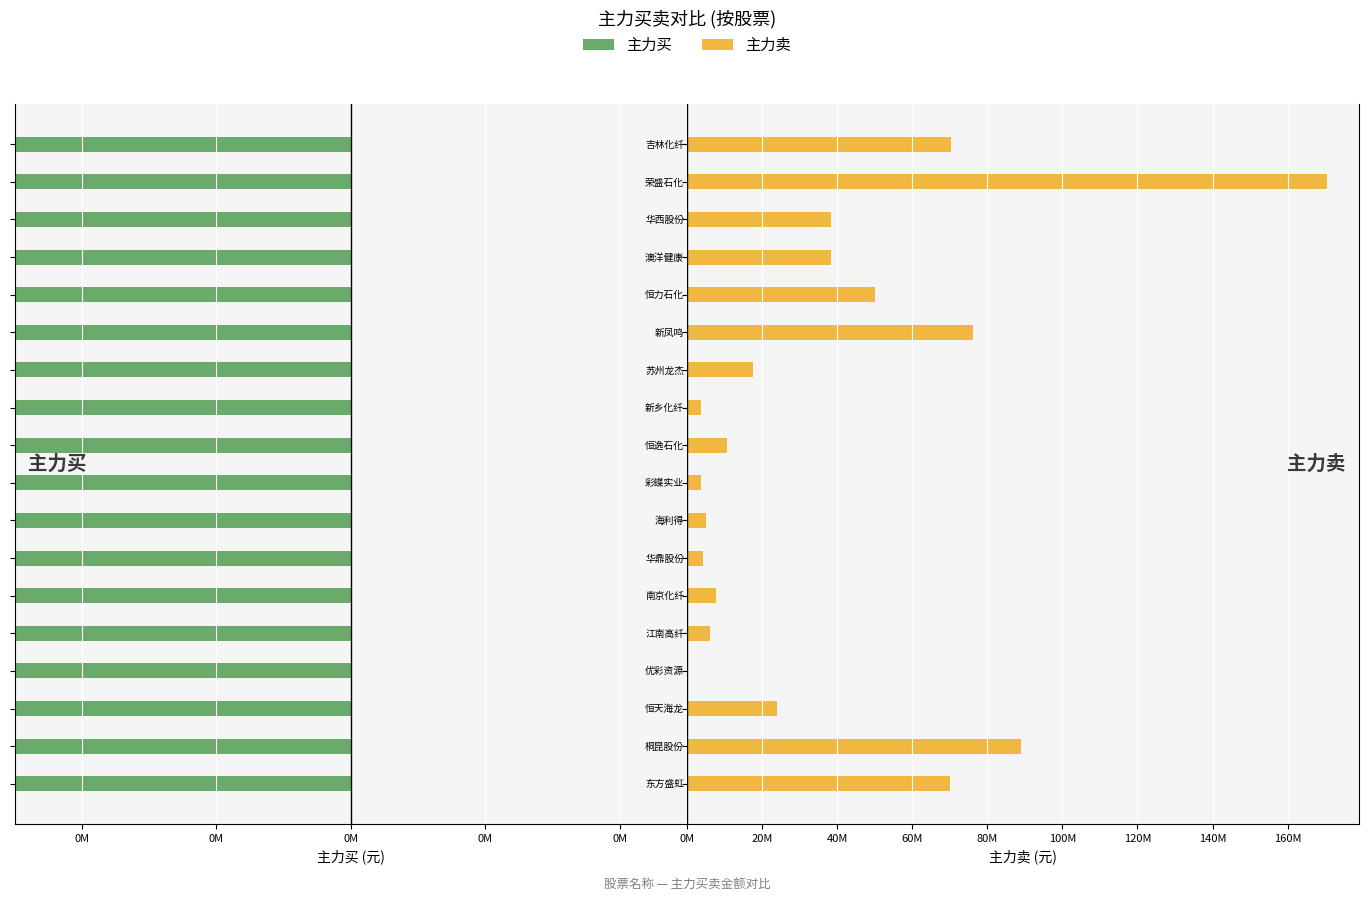

True or false: 主力卖 has a value of 4370295 at 0M.

True